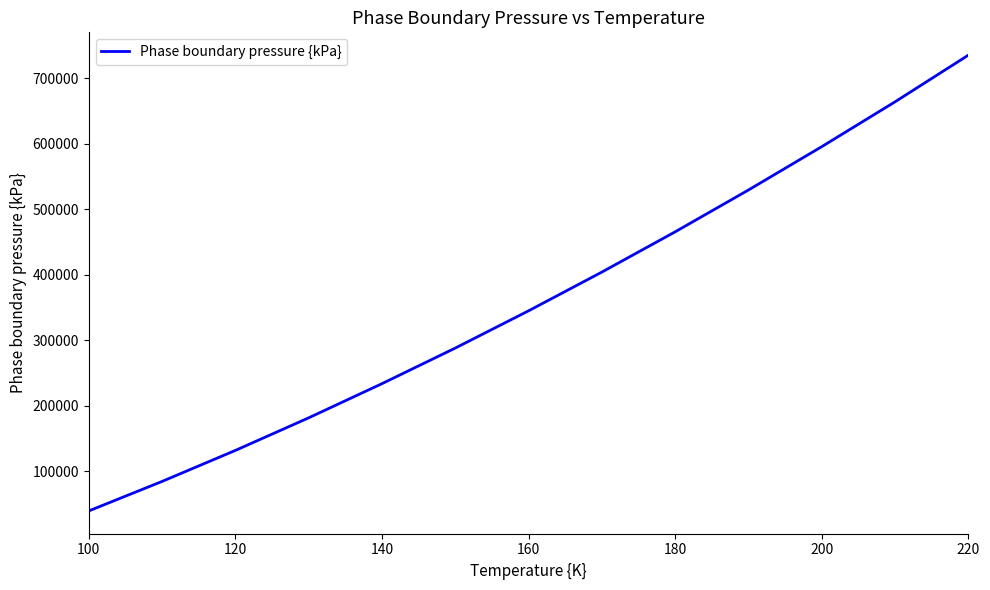

What is the minimum value shown in the chart?

39800